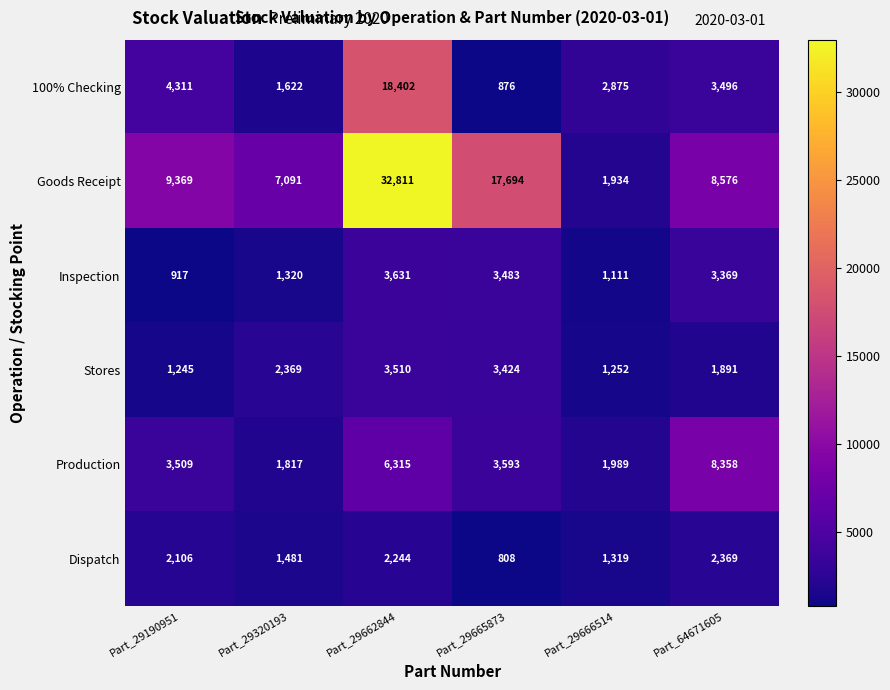

Which series changed the most between Part_29320193 and Part_29666514?

Goods Receipt